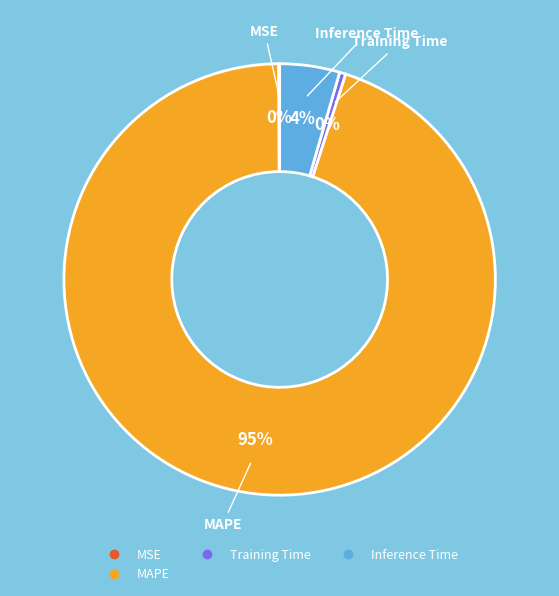

Does any single category account for the majority?

Yes